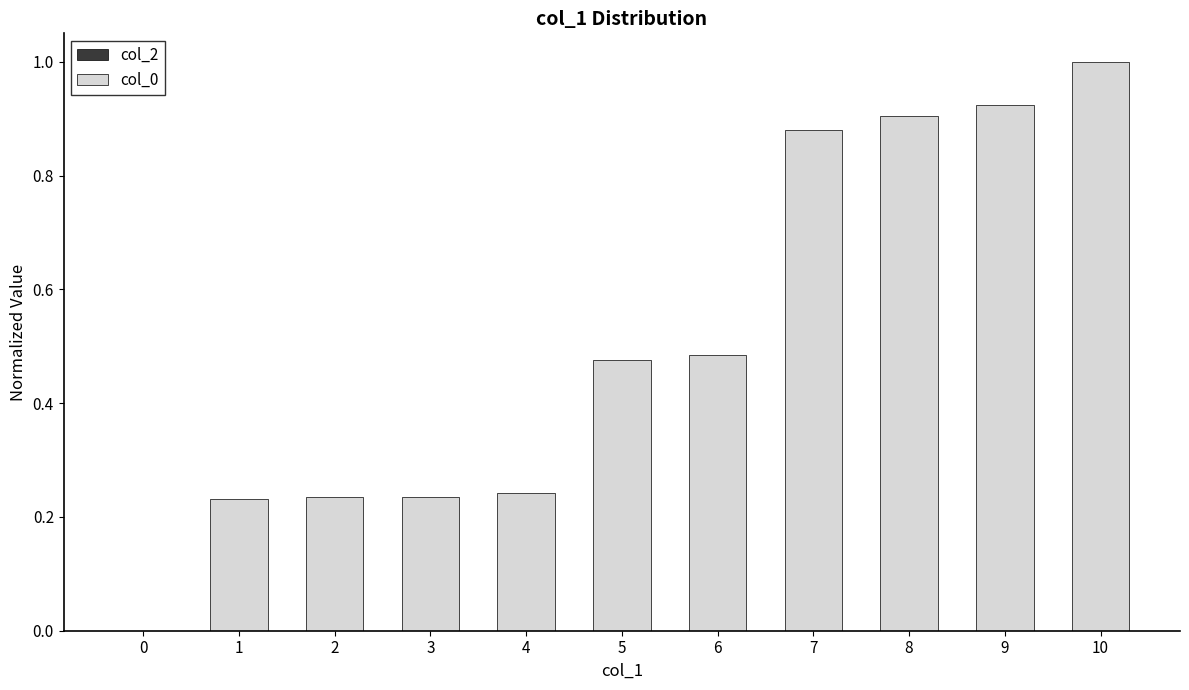

The chart shows a value of 0.3 at 2. True or false?

False